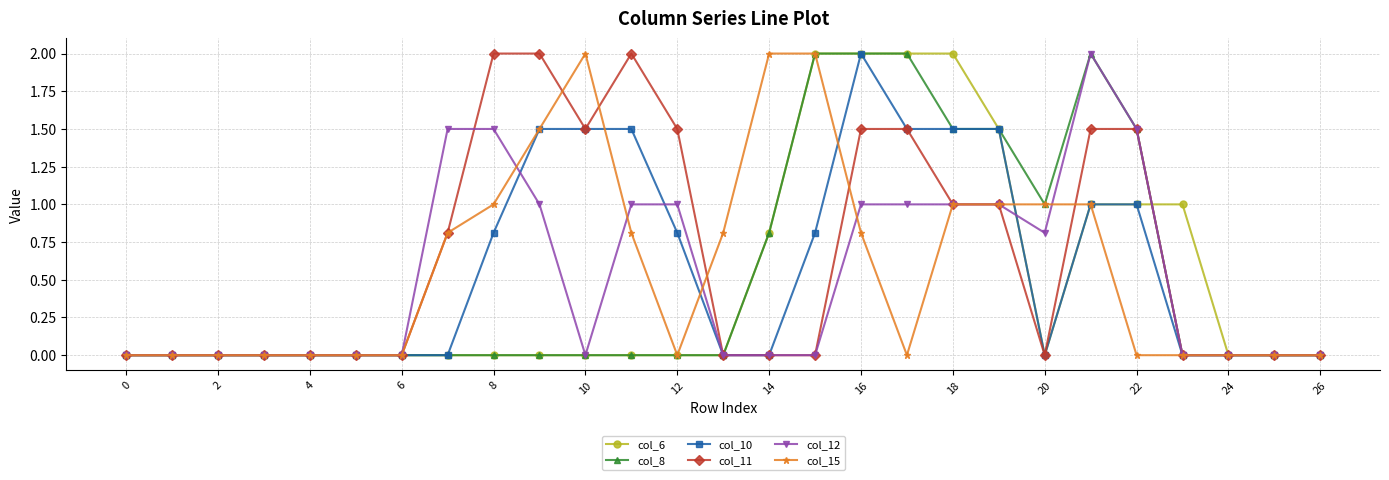

True or false: col_10 has more than 0 interior local peaks.

True